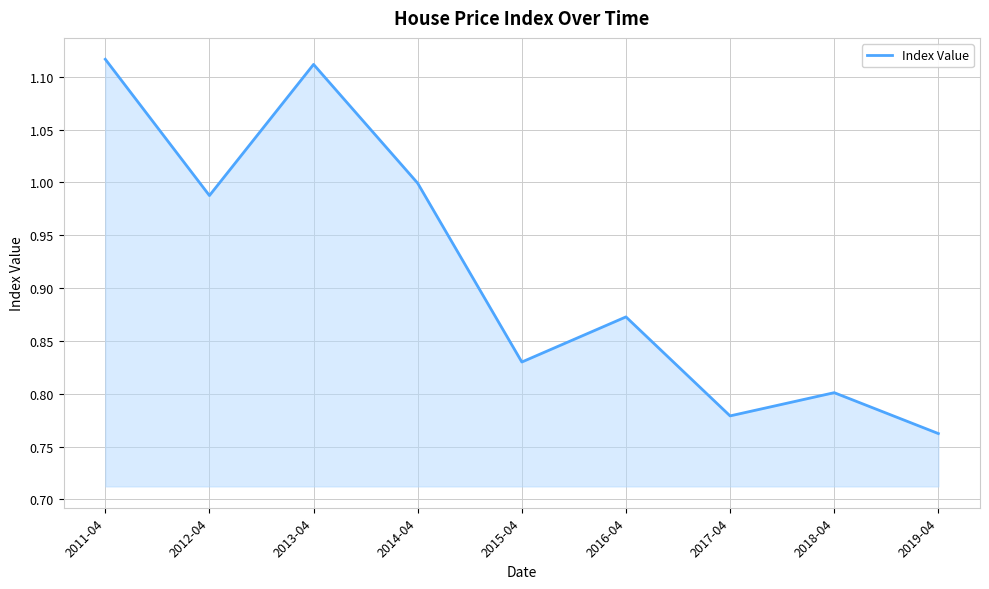

The value at 2014-04 is 0.5. True or false?

False